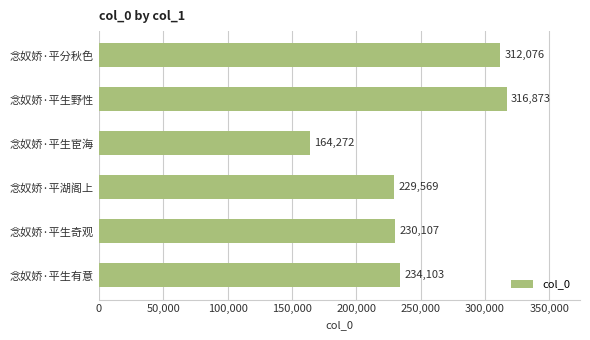

List the labels in order of value, smallest first.

念奴娇·平生宦海, 念奴娇·平湖阁上, 念奴娇·平生奇观, 念奴娇·平生有意, 念奴娇·平分秋色, 念奴娇·平生野性